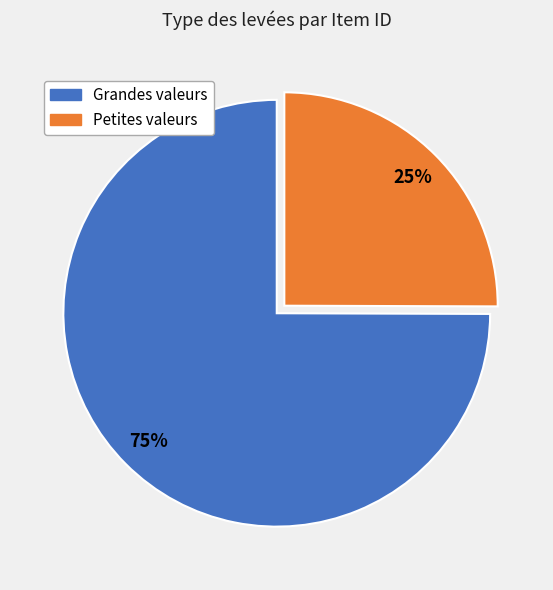

Does any single category account for the majority?

Yes